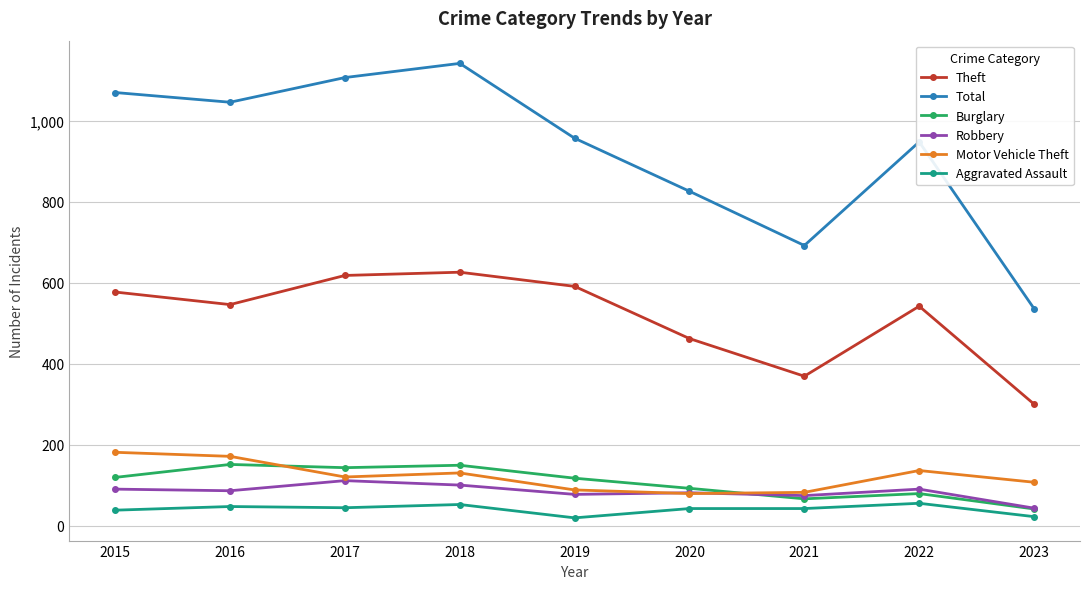

Is the value of Burglary at 2018 greater than the value of Robbery at 2019?

Yes